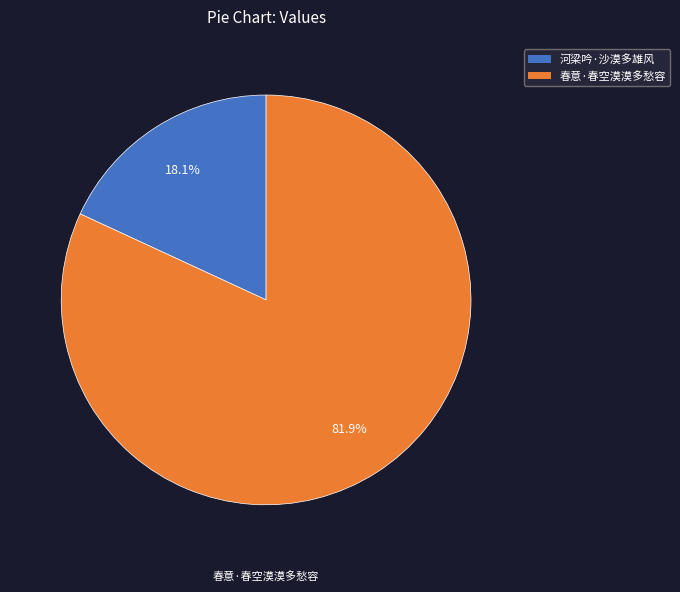

Does any single category account for the majority?

Yes